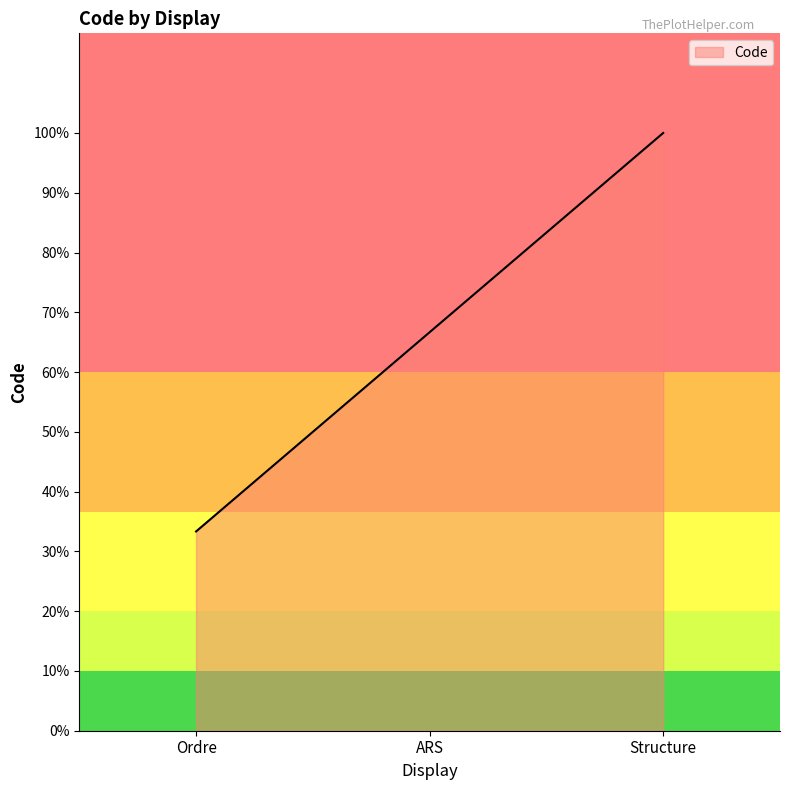

Does the chart display data point markers on the line(s)?

No